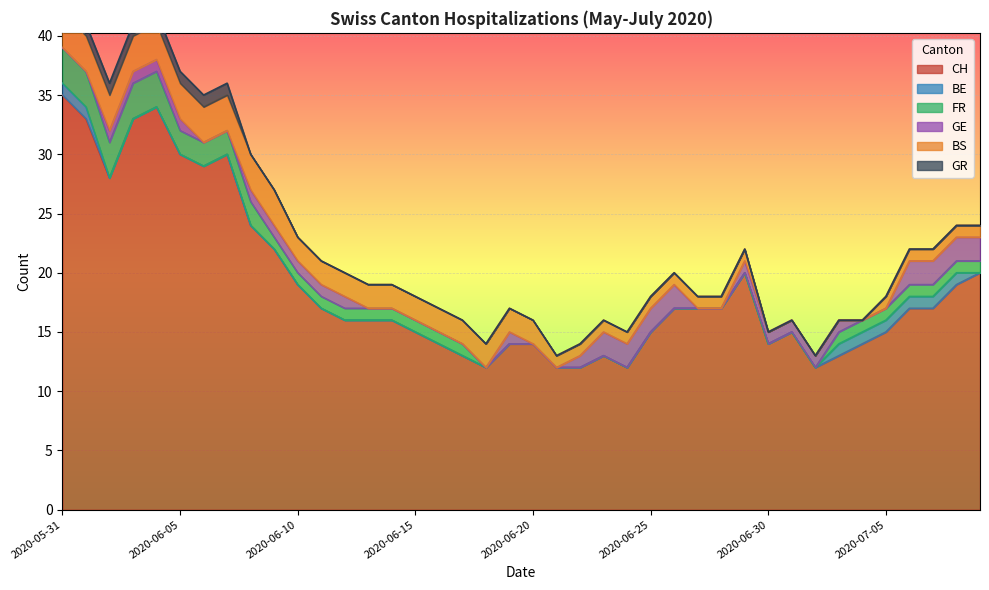

What are all the series names shown in the legend?

CH, BE, FR, GE, BS, GR